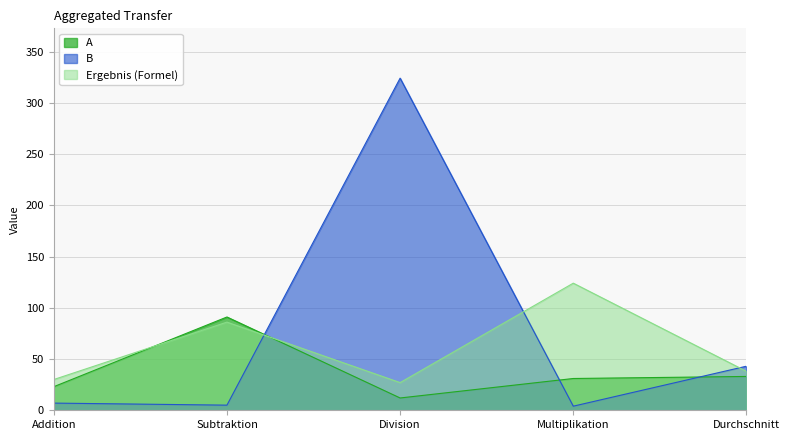

The value of A at Subtraktion is 91. True or false?

True